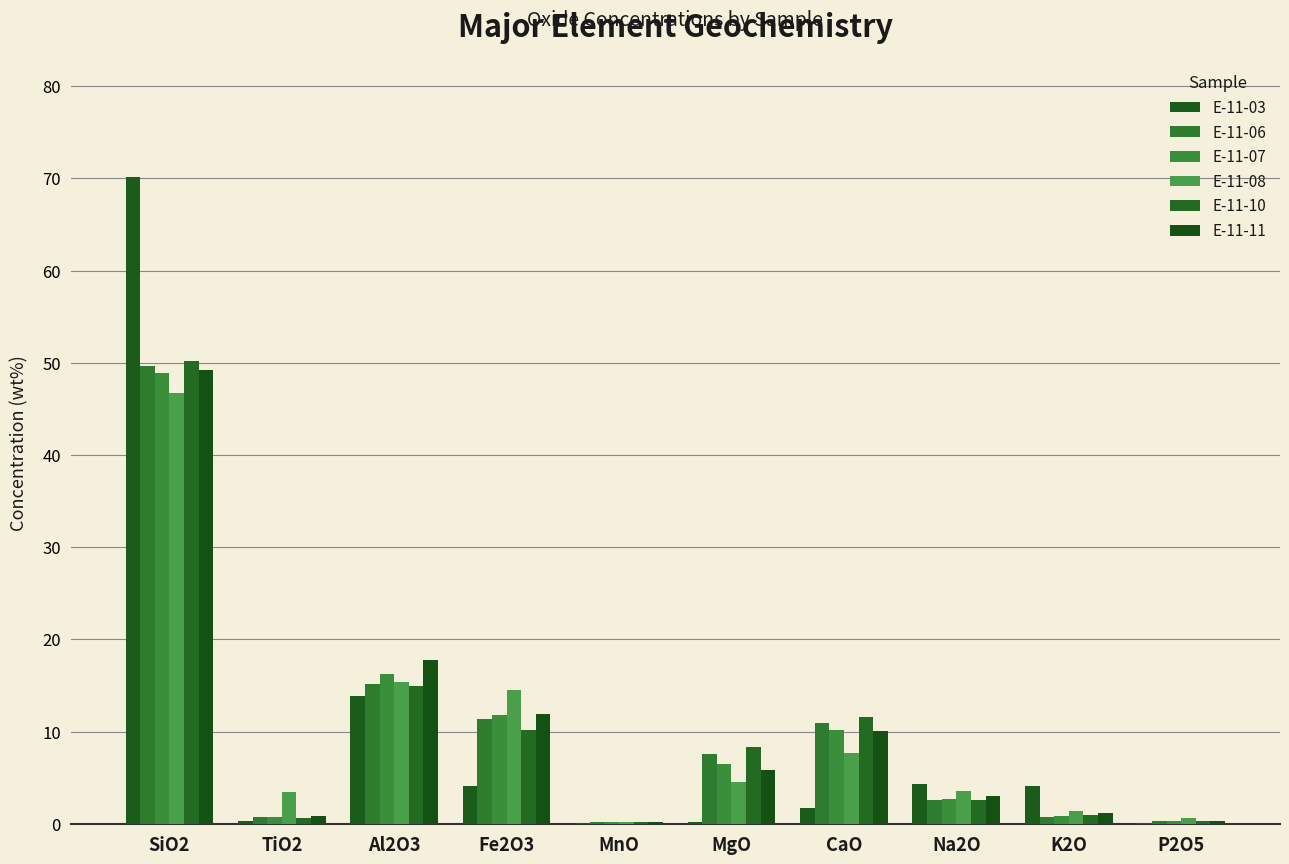

What is the maximum value shown in the chart?

70.1